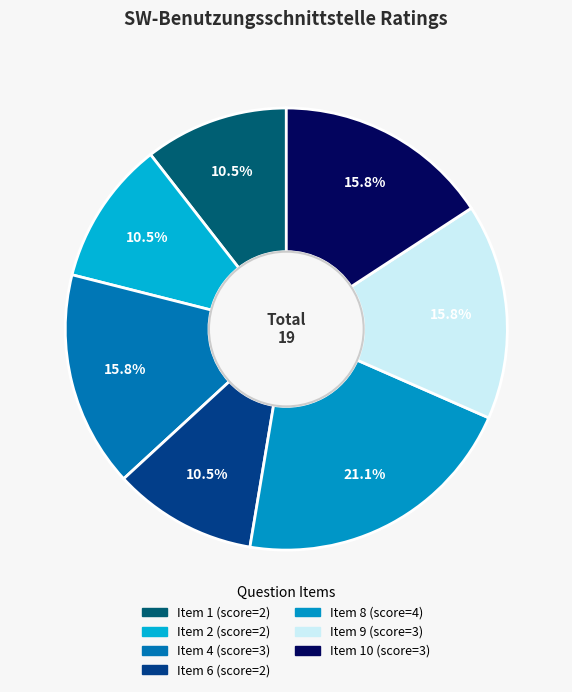

How many segments does this pie chart have?

7